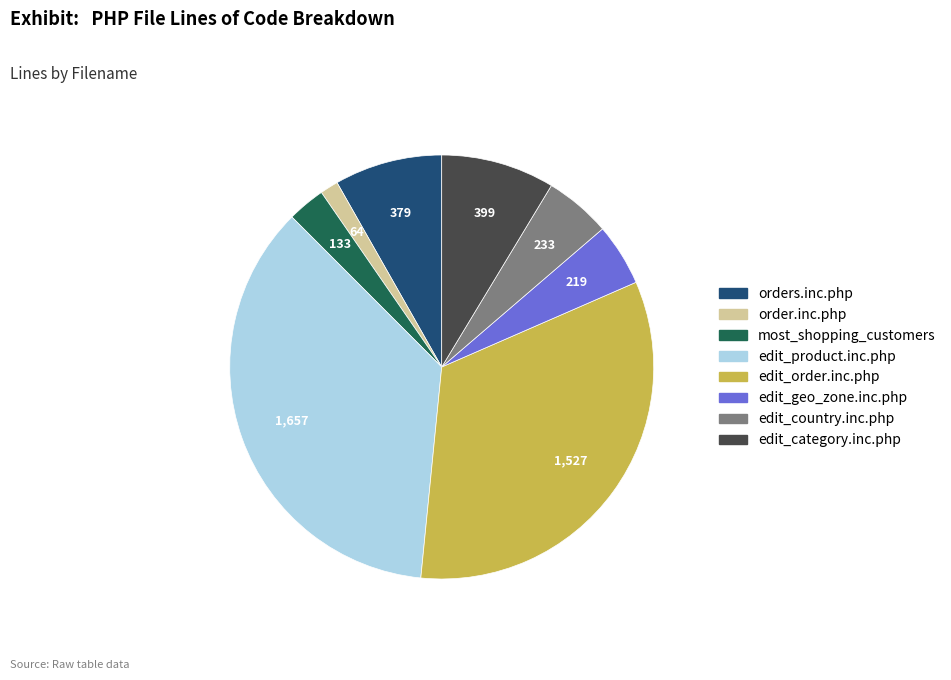

Is there any slice that represents more than half of the pie?

No